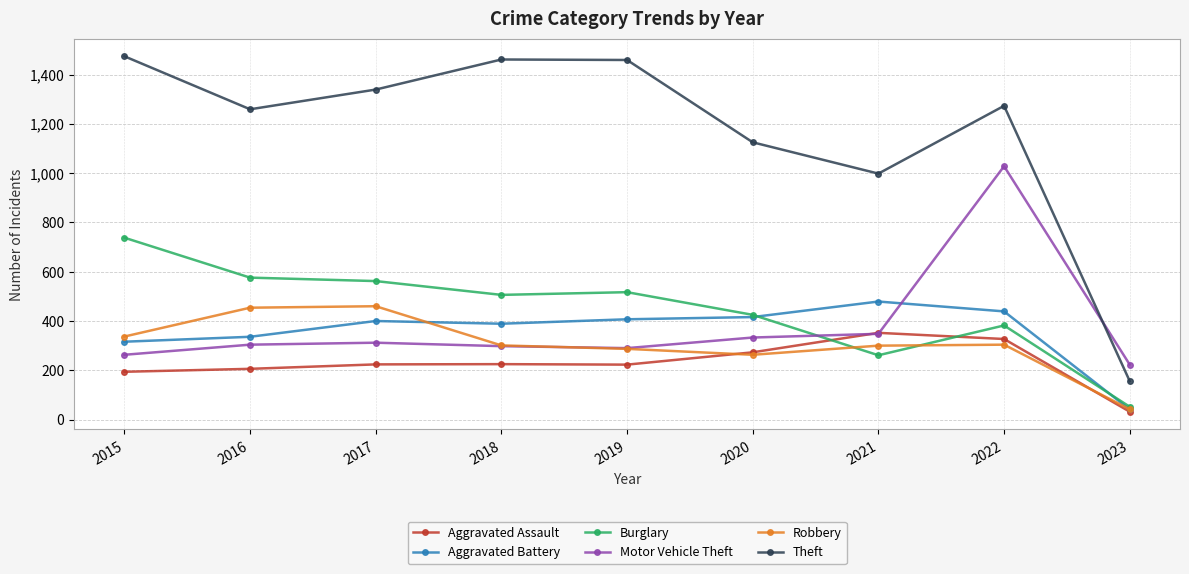

The Aggravated Assault series shows 352 at 2021. True or false?

True